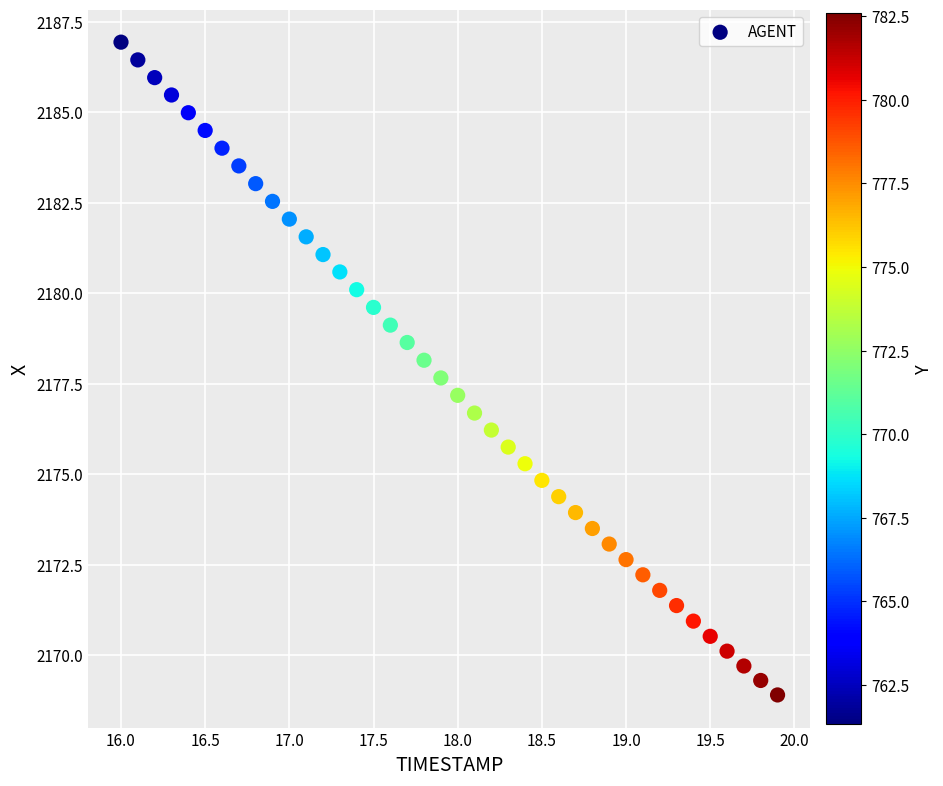

What is the range of Y values (max minus min)?

18.0